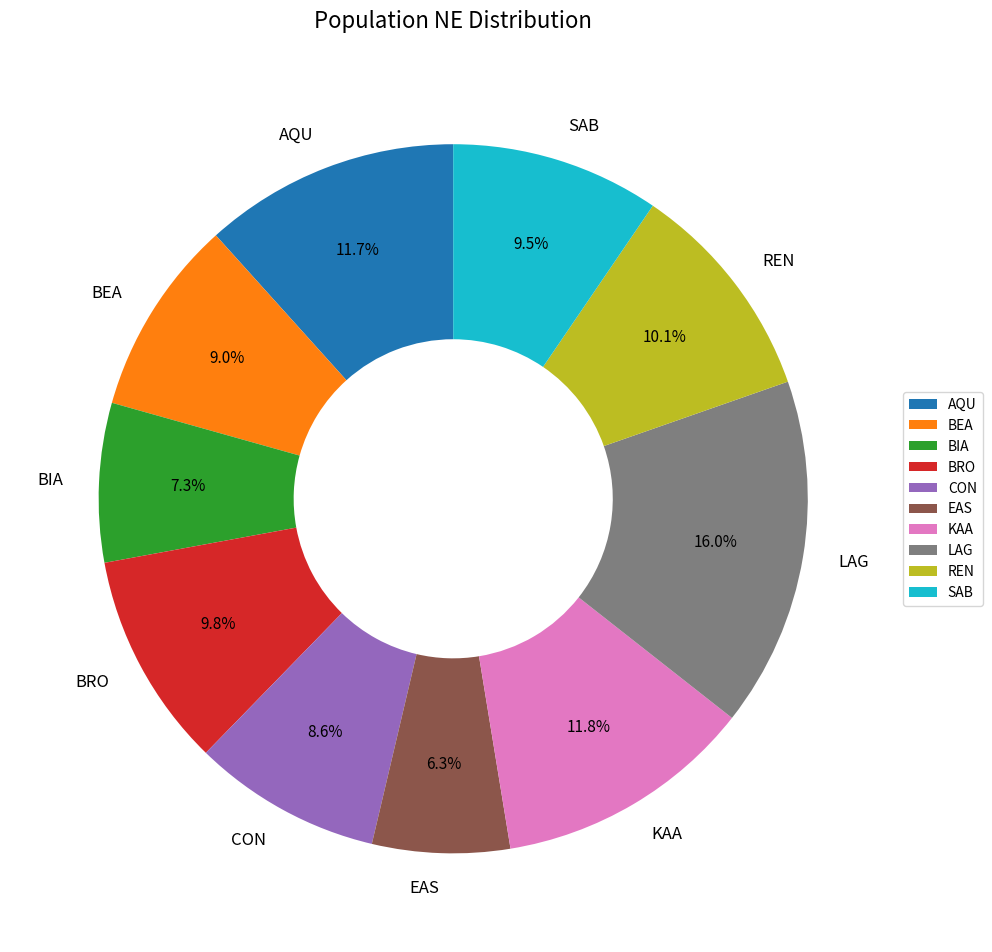

Is there any slice that represents more than half of the pie?

No